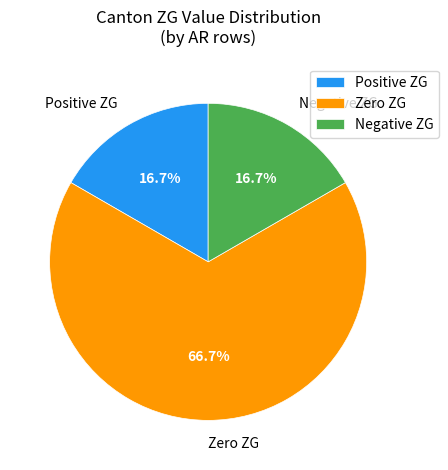

Does Zero ZG represent more than half of the total?

Yes